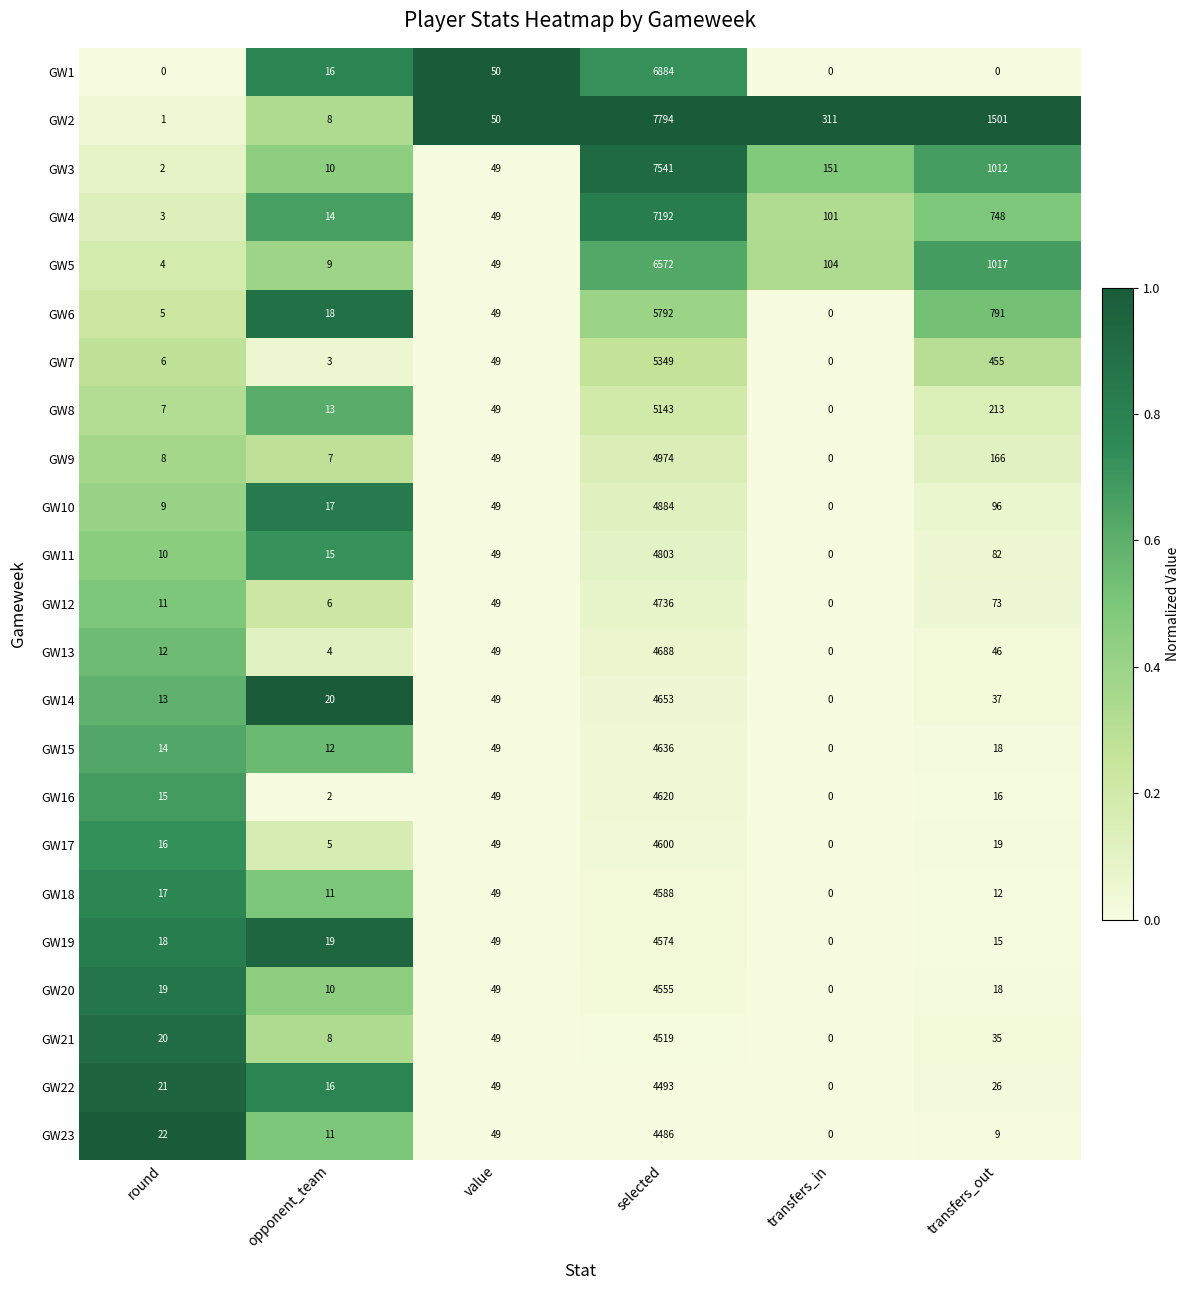

At how many categories does at least one series exceed 0?

6